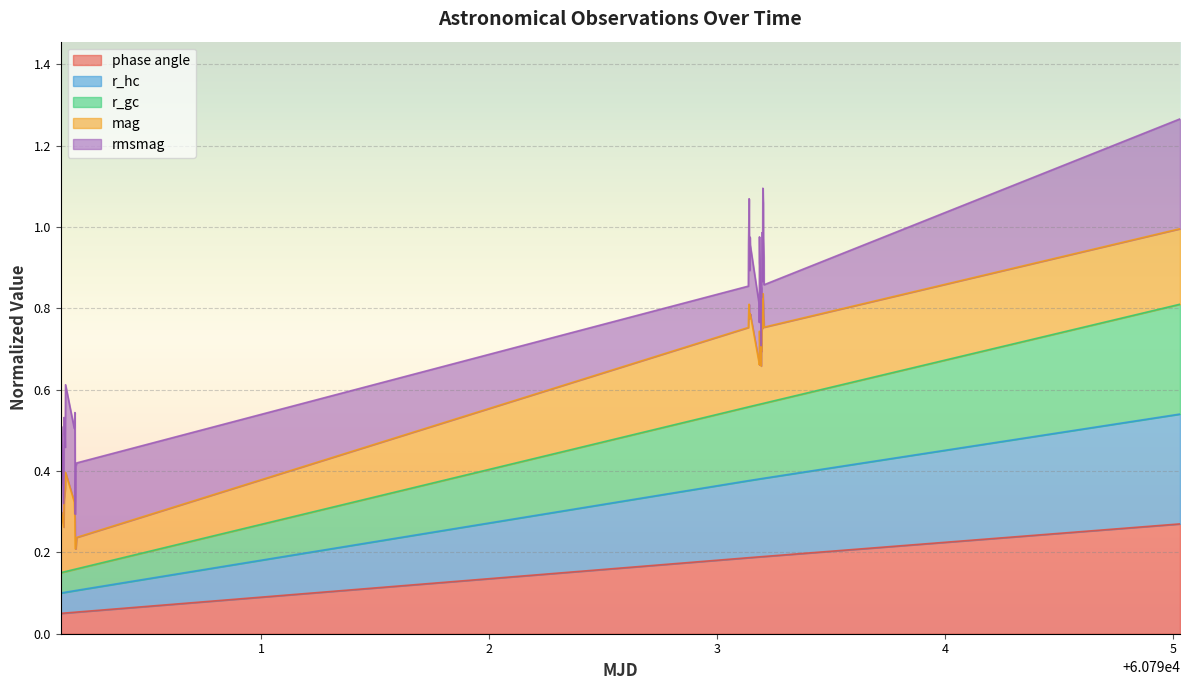

What is the sum of all r_gc values?

17.4